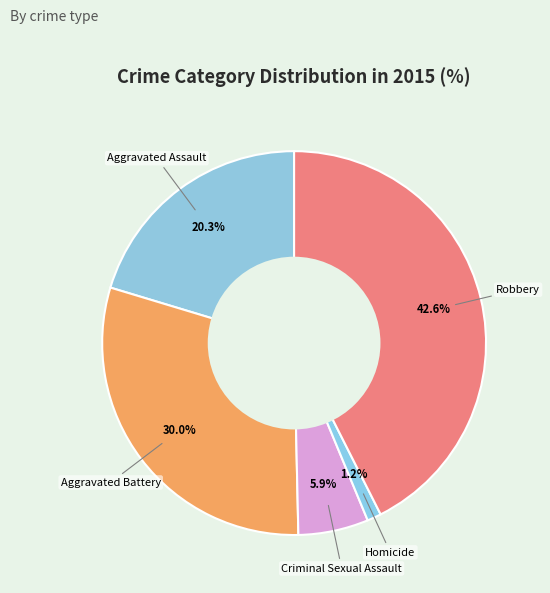

Count the number of slices in the pie.

5